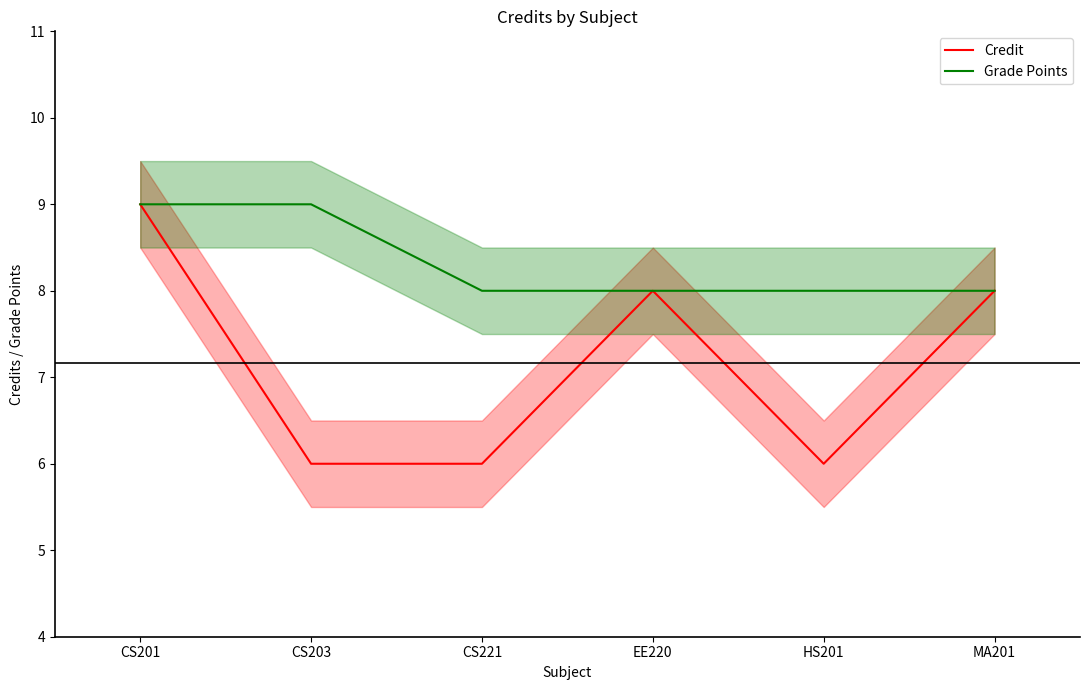

What is the sum of the Grade Points values at CS201 and CS221?

17